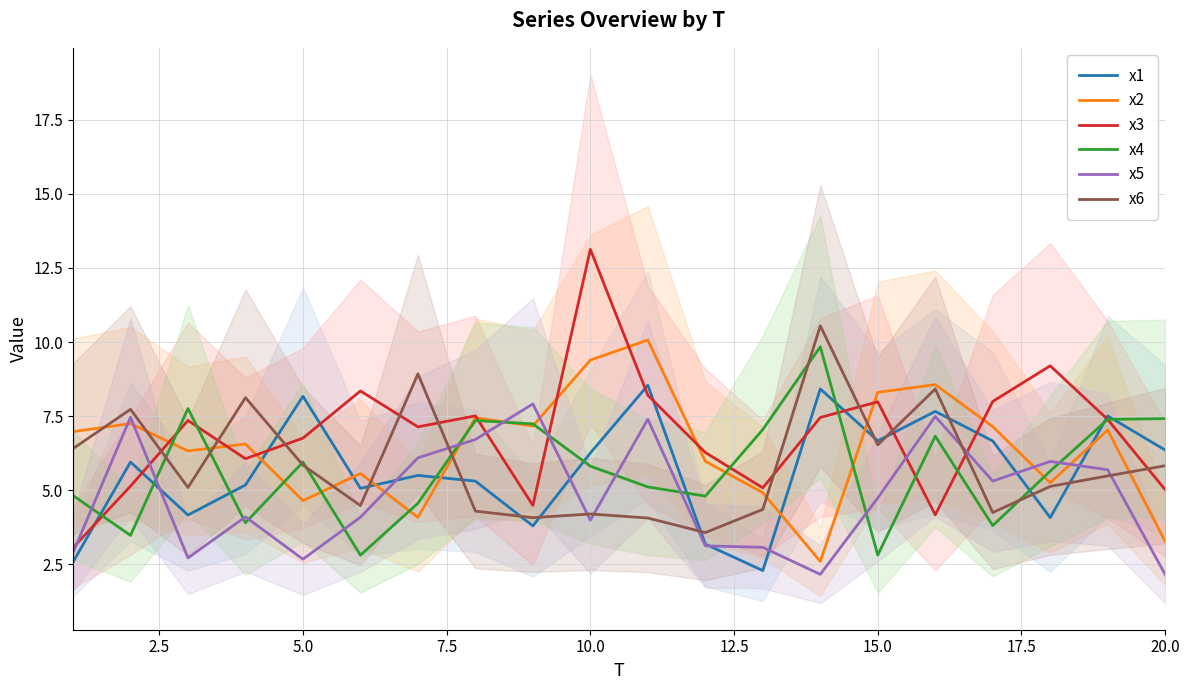

Which series ends up on top after the final intersection of x6 and x3?

x6